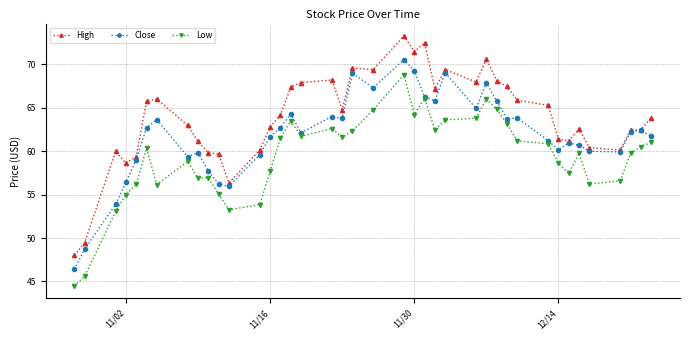

Which series has the largest total across all categories?

High